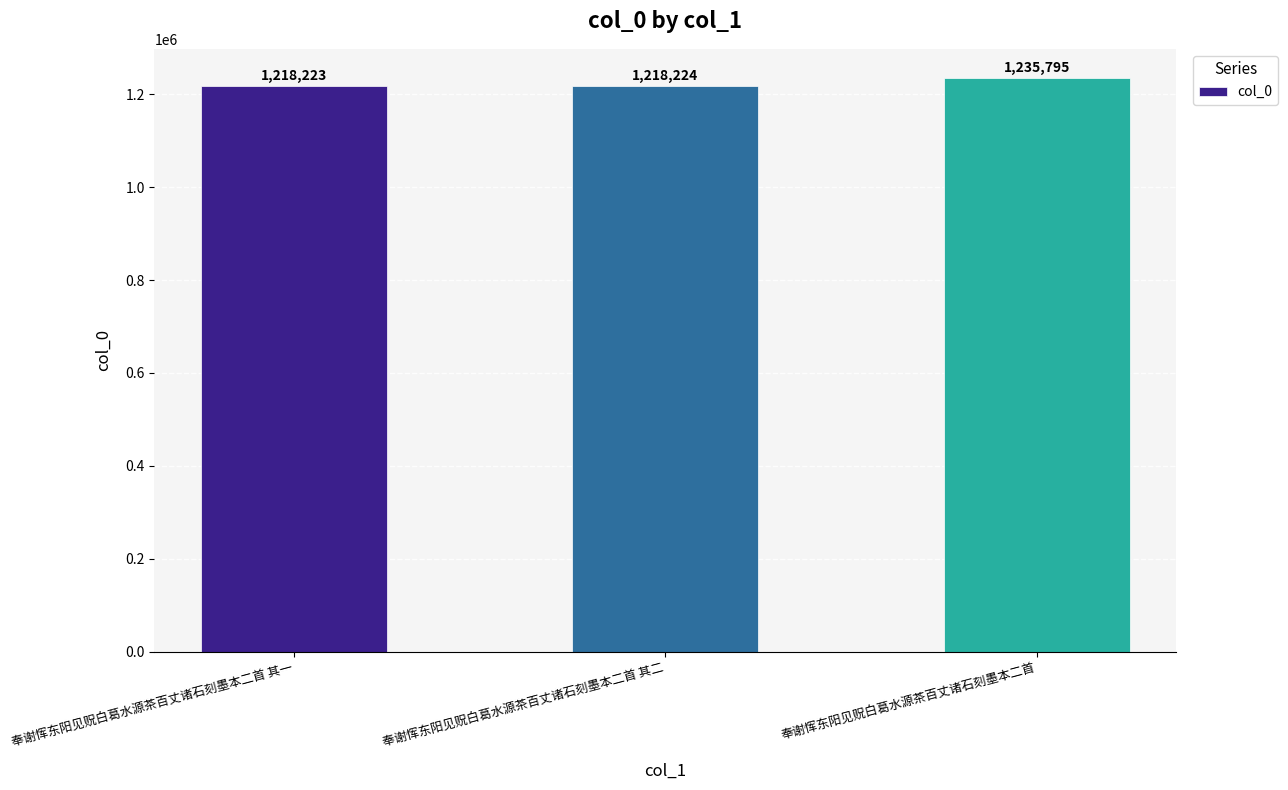

The value at 奉谢恽东阳见贶白葛水源茶百丈诸石刻墨本二首 其二 is 354281. True or false?

False